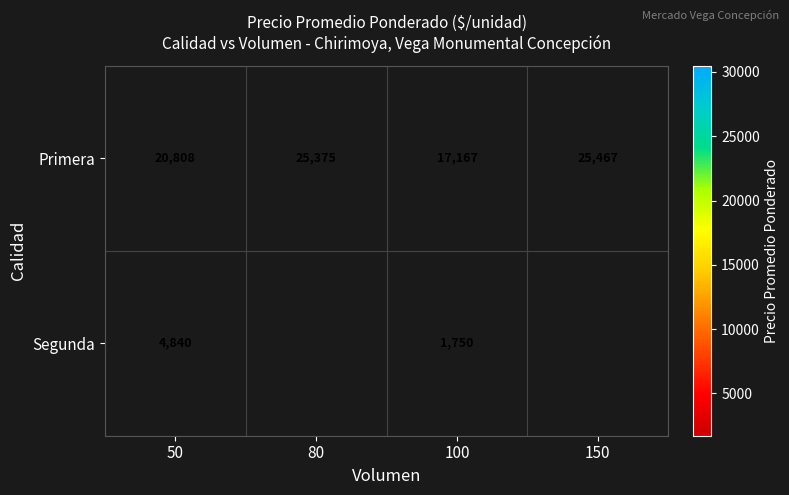

Is it true that Segunda equals 4840.0 at 50?

True